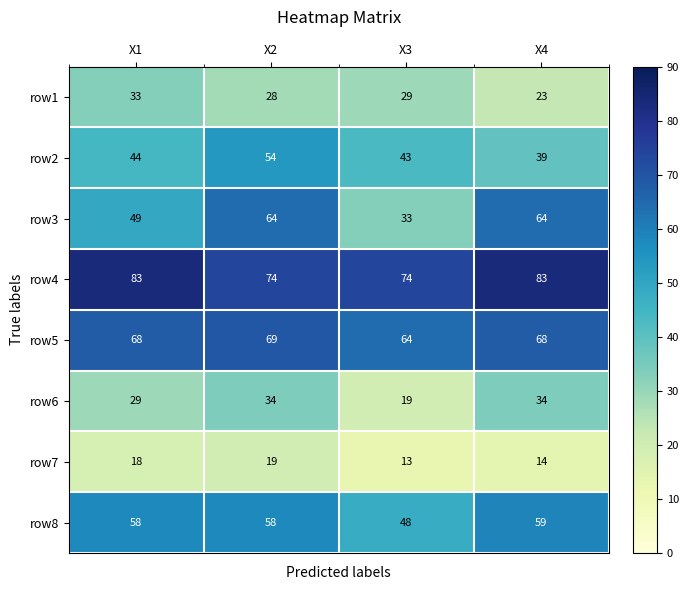

Between X2 and X3, which series saw the biggest shift?

row3